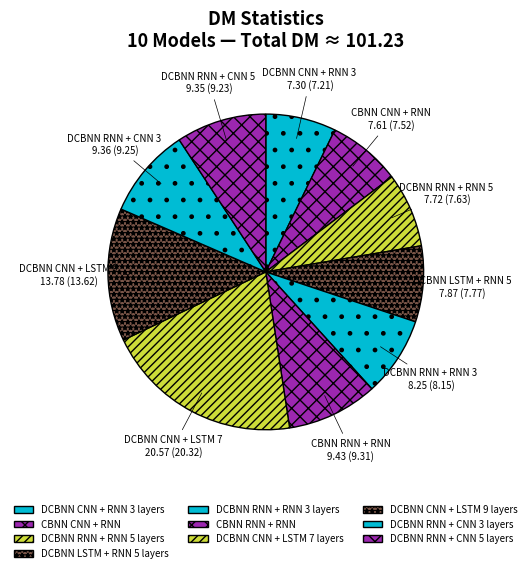

What percentage is the CBNN CNN + RNN slice, to the nearest percent?

8%